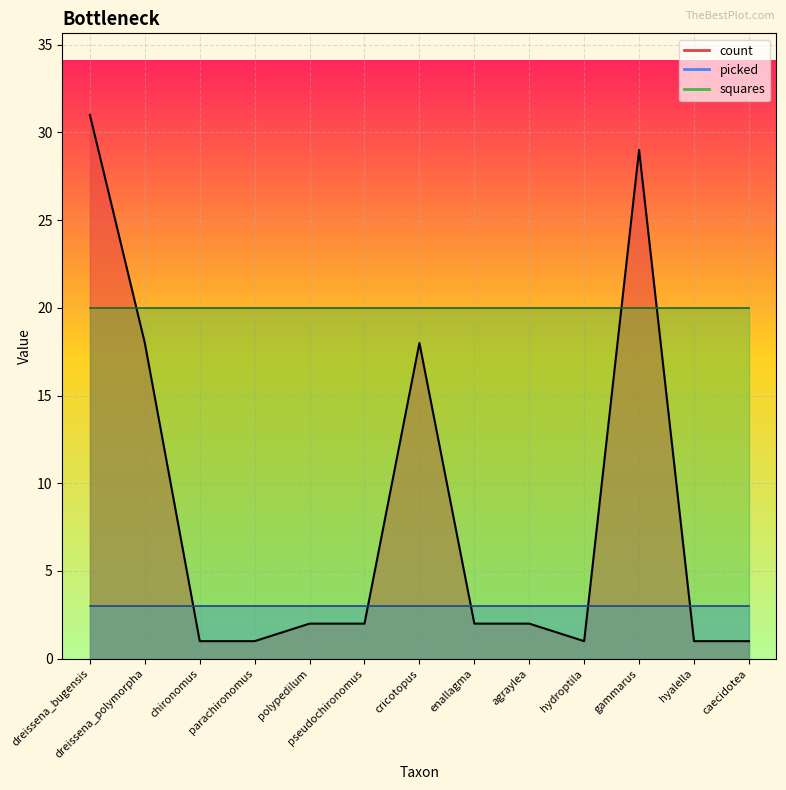

What is the spread (max minus min) of values at polypedilum?

18